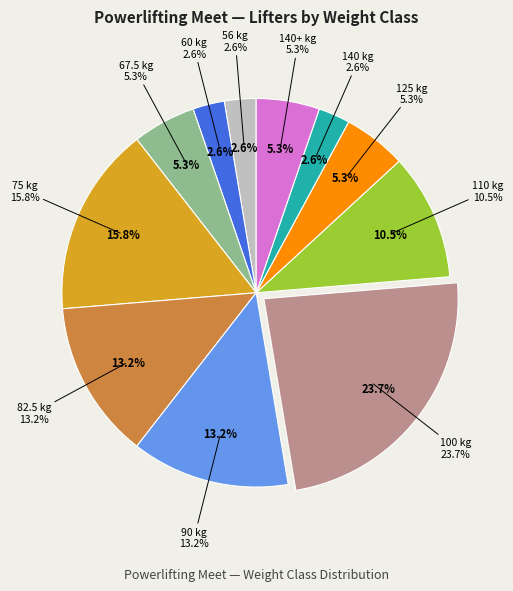

Count the number of slices in the pie.

11